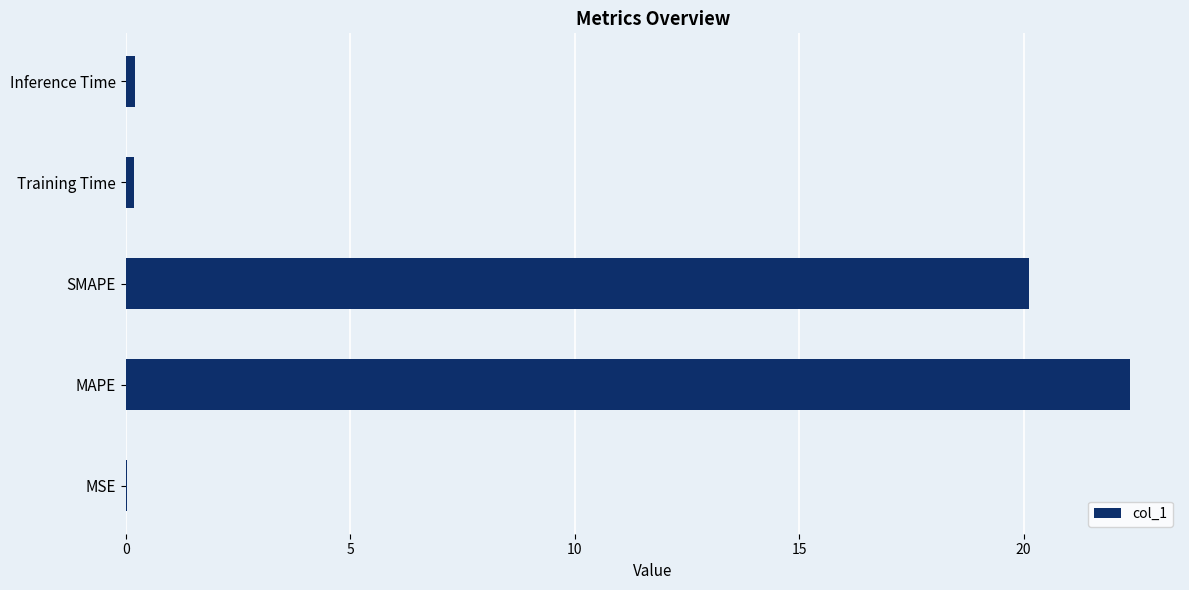

What is the sum of the values at MAPE and SMAPE?

42.5